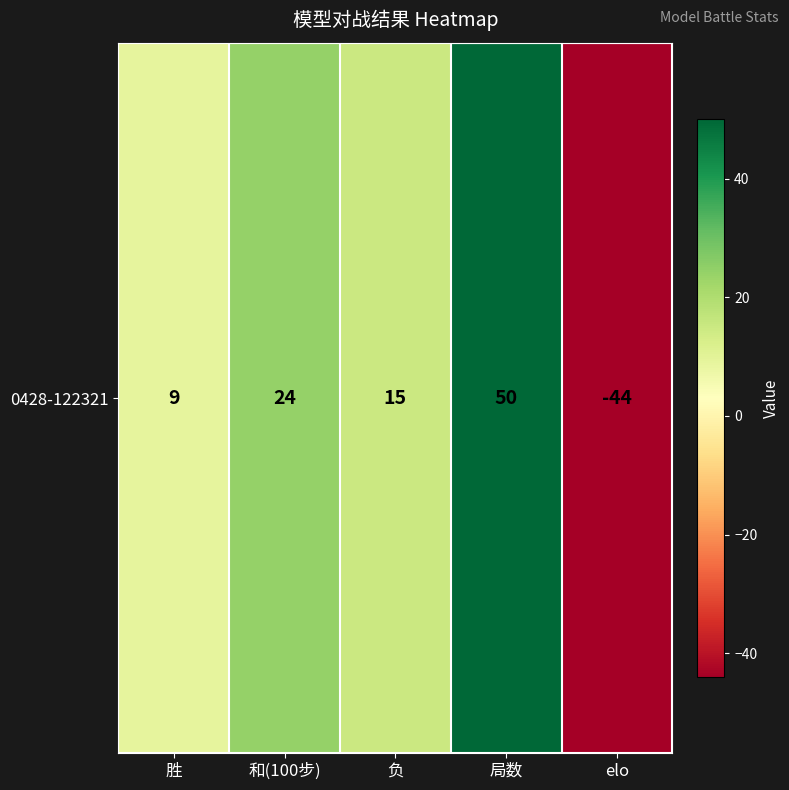

Reading left to right, transcribe all the data shown in this chart.

9	24	15	50	-44